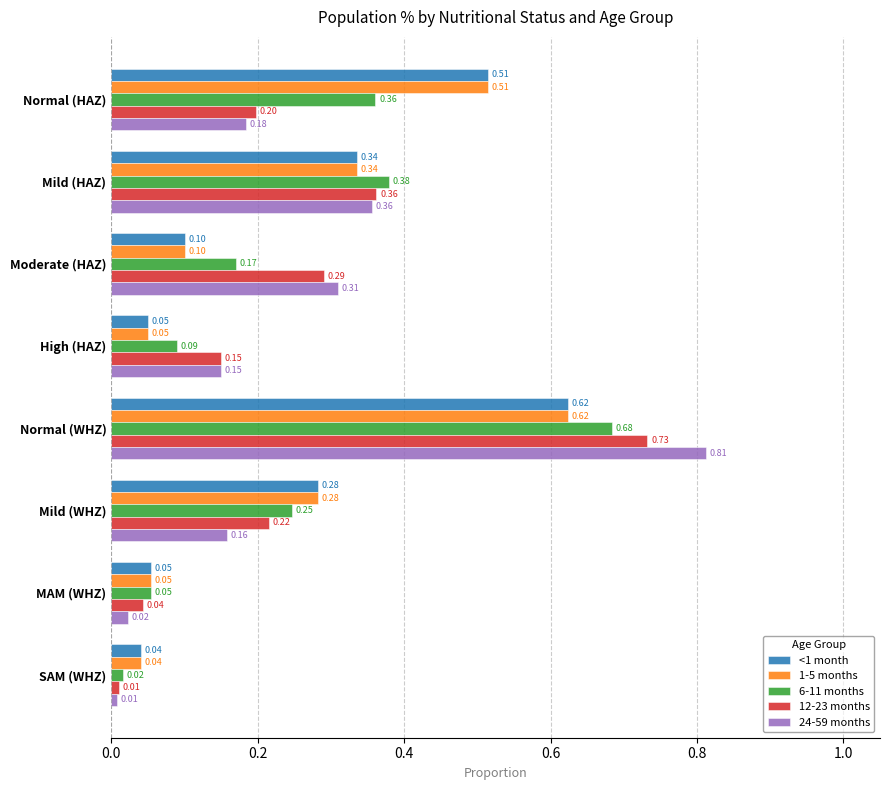

At which label does <1 month reach its minimum?

SAM (WHZ)